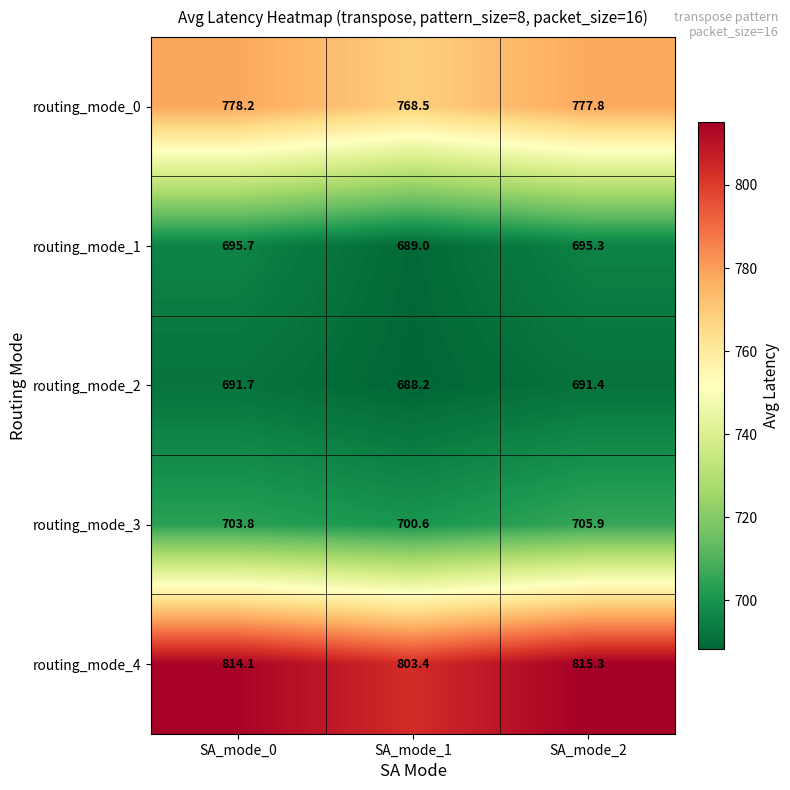

Reading left to right, what are all the values shown in this chart?

routing_mode_0: 778.2	768.5	777.8
routing_mode_1: 695.7	689.0	695.3
routing_mode_2: 691.7	688.2	691.4
routing_mode_3: 703.8	700.6	705.9
routing_mode_4: 814.1	803.4	815.3